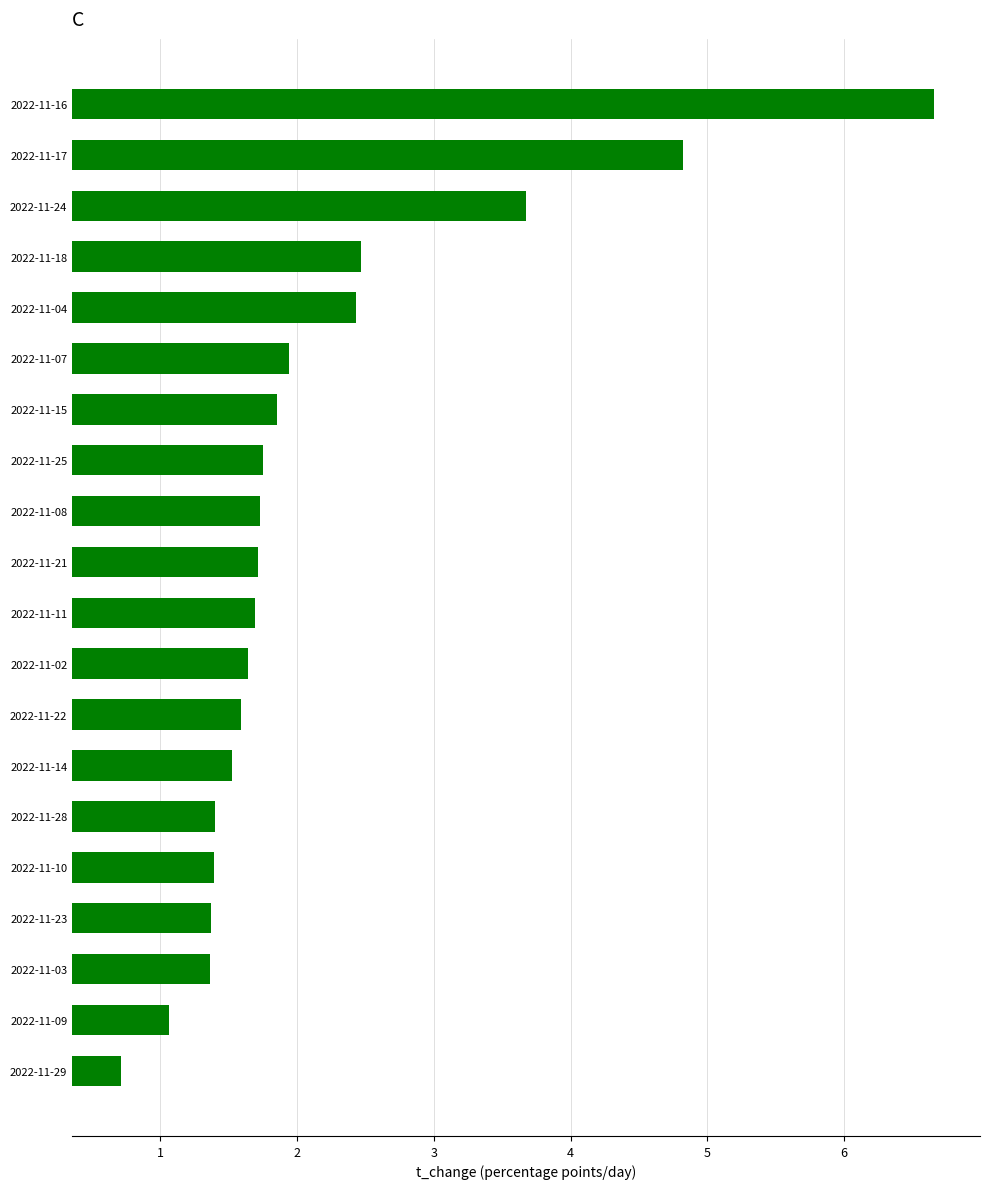

What is the difference between the values at 2022-11-09 and 2022-11-07?

0.9